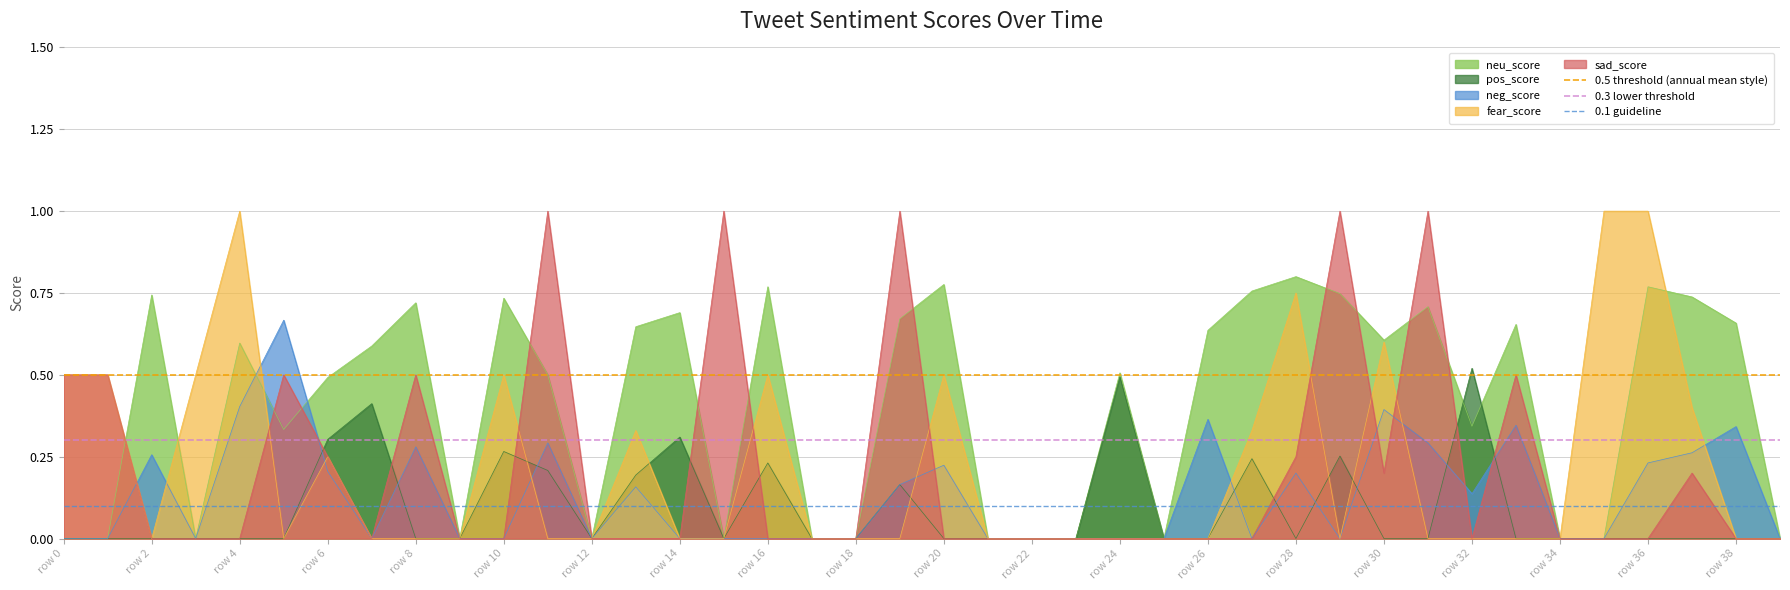

Is it true that sad_score equals 0.5 at row 8?

True